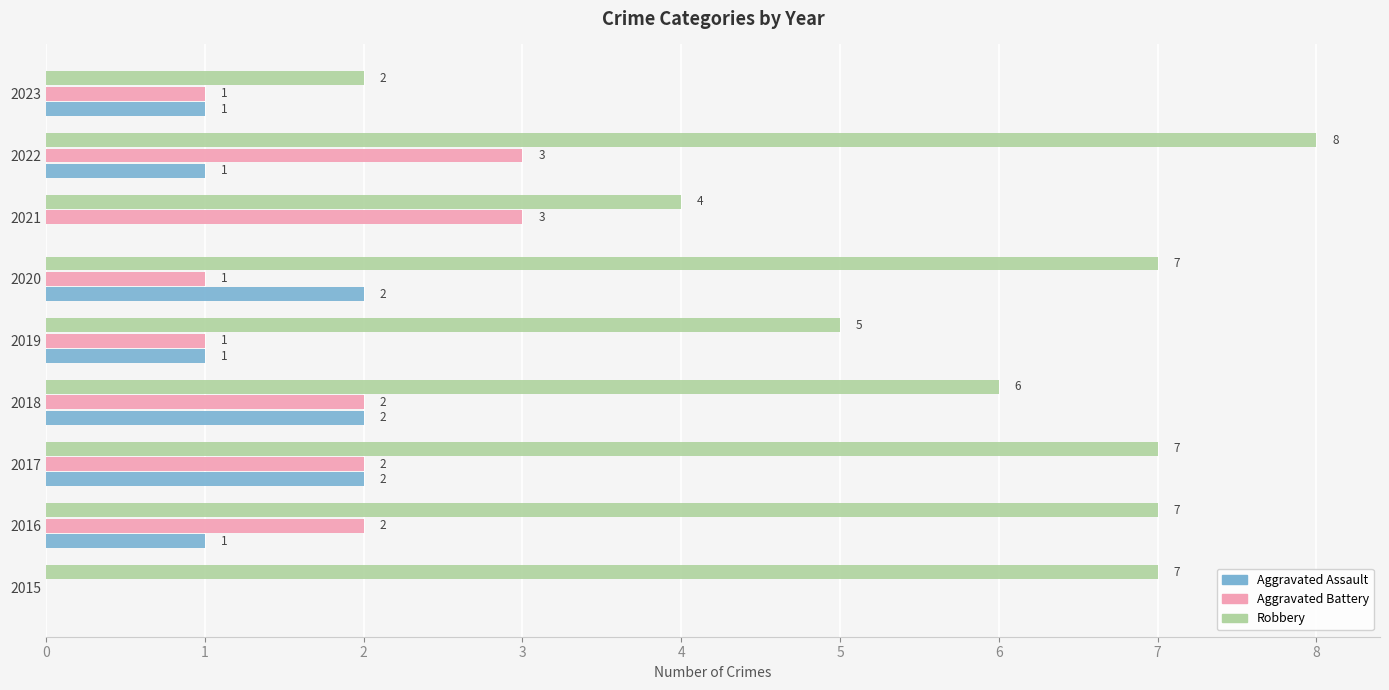

Which series has the largest total across all categories?

Robbery